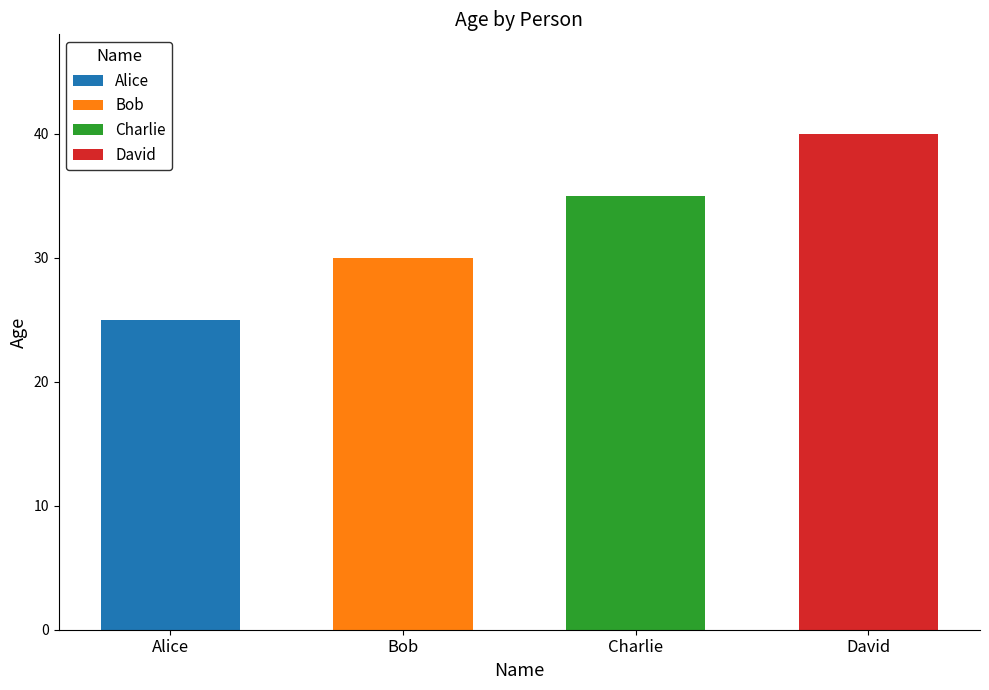

Are the bars grouped side by side (vs. stacked)?

No